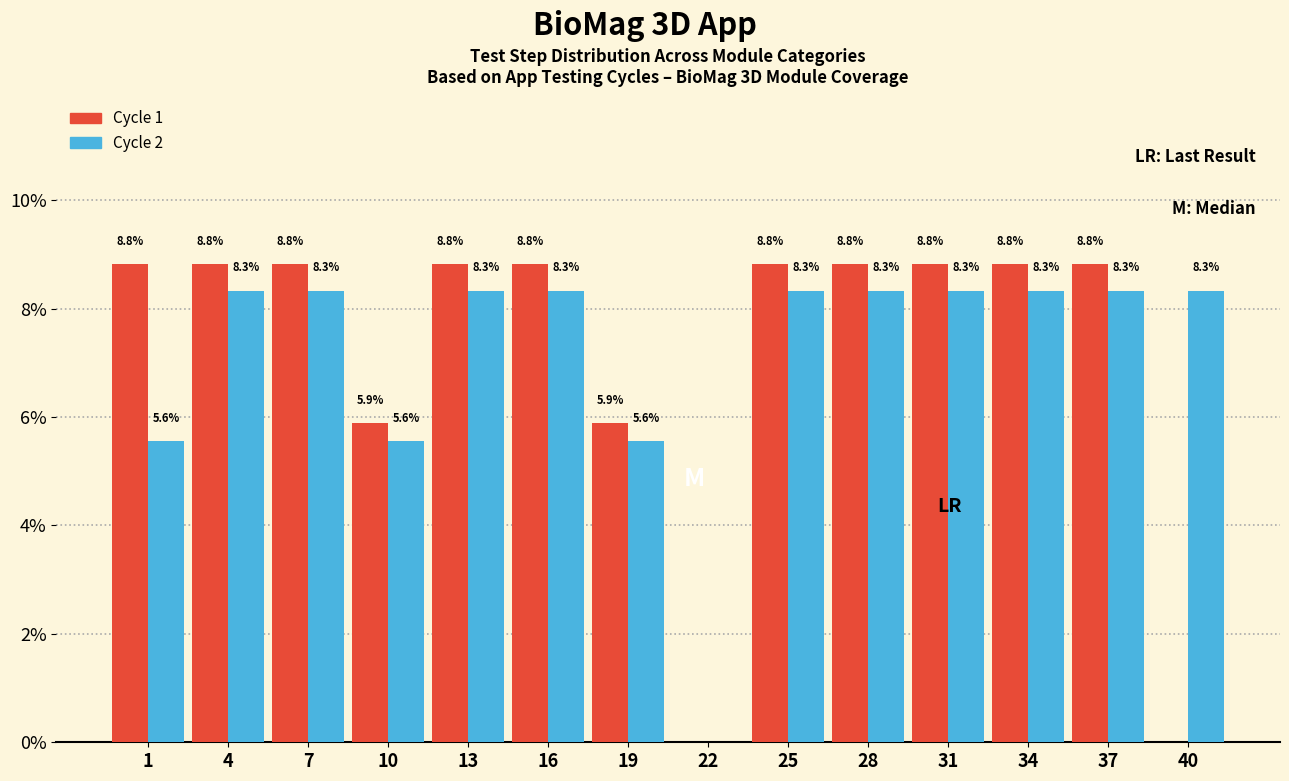

Reading left to right, what are all the values shown in this chart?

Cycle 1: 1=8.8	4=8.8	7=8.8	10=5.9	13=8.8	16=8.8	19=5.9	22=0.0	25=8.8	28=8.8	31=8.8	34=8.8	37=8.8	40=0.0
Cycle 2: 1=5.6	4=8.3	7=8.3	10=5.6	13=8.3	16=8.3	19=5.6	22=0.0	25=8.3	28=8.3	31=8.3	34=8.3	37=8.3	40=8.3